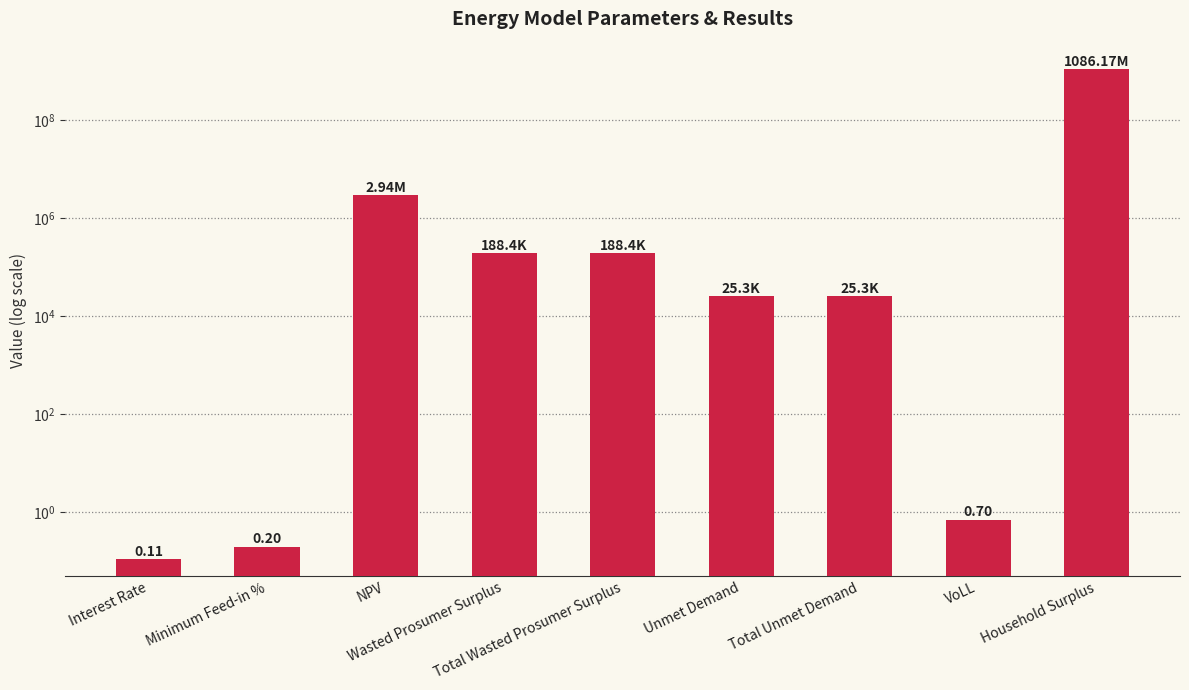

What position from the right is Household Surplus?

1